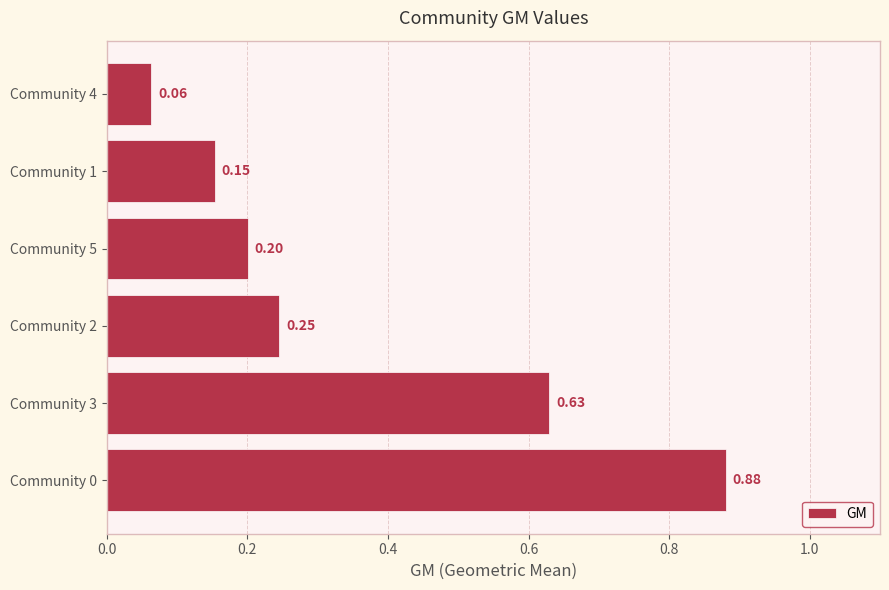

What is the change in value from Community 3 to Community 5?

-0.4